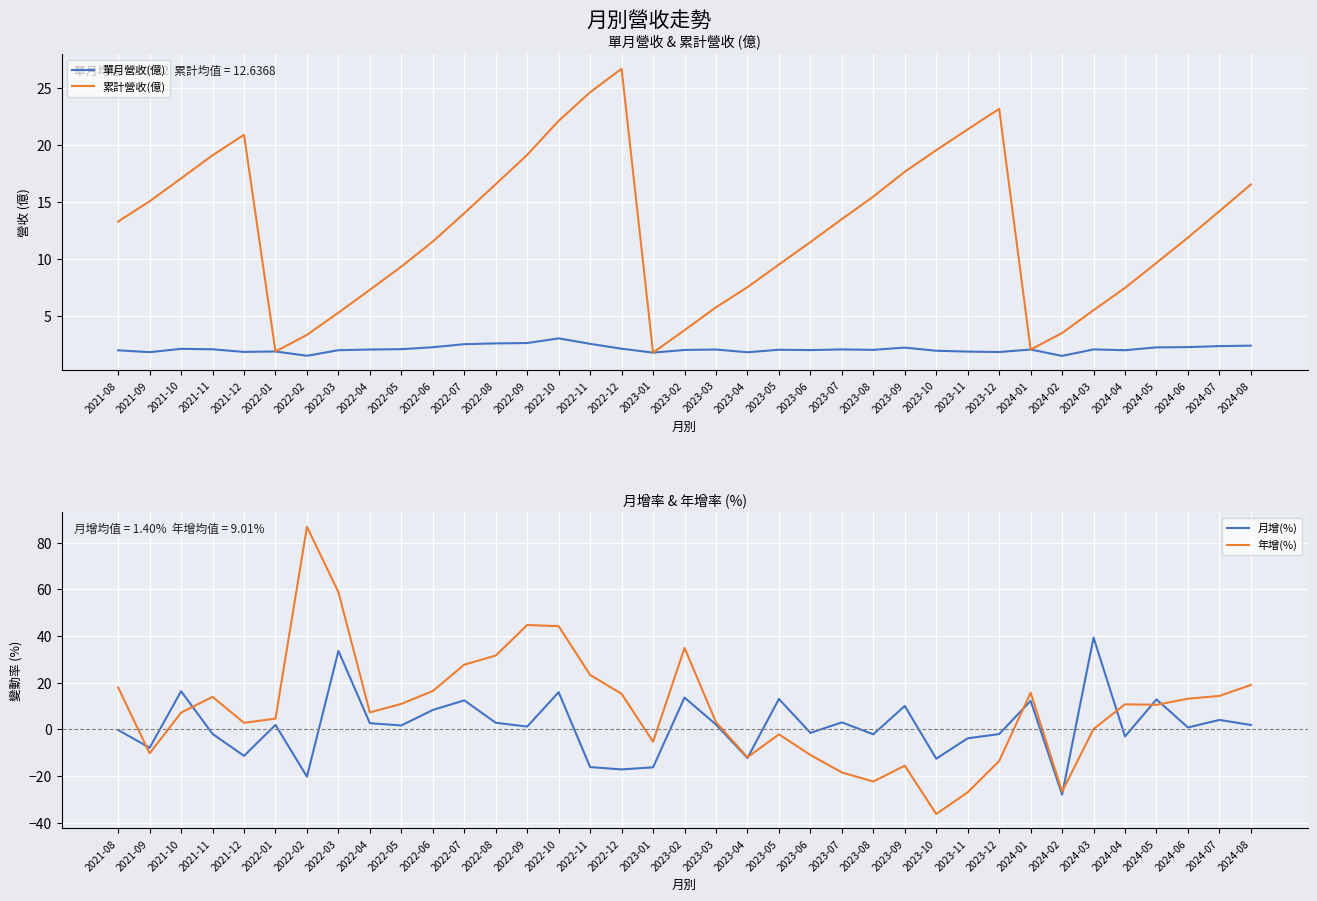

What is the difference between the second highest and minimum values in the 年增(%) series?

95.1